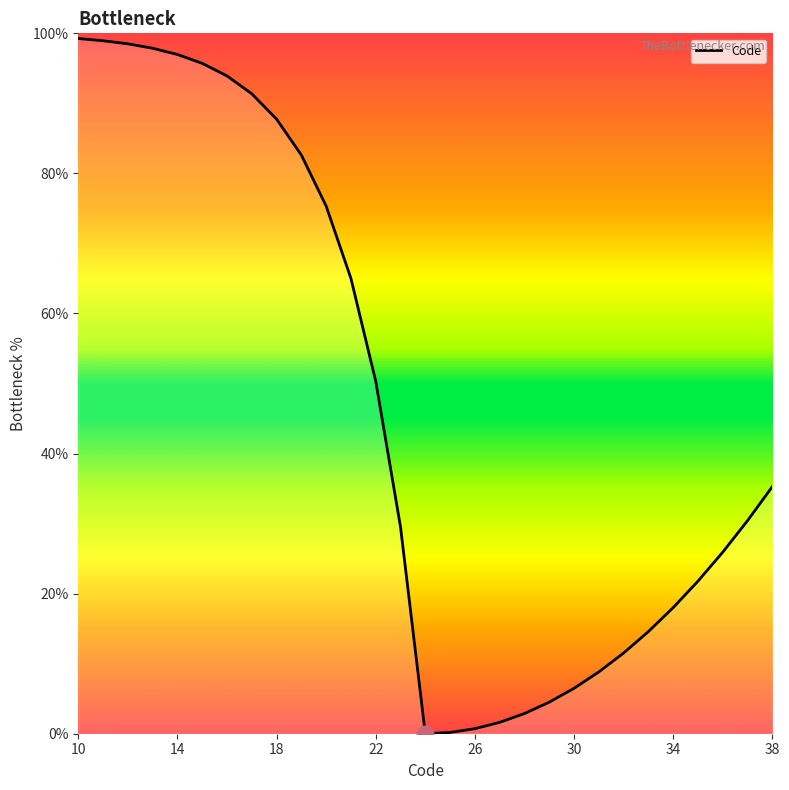

What is the maximum value shown in the chart?

99.3